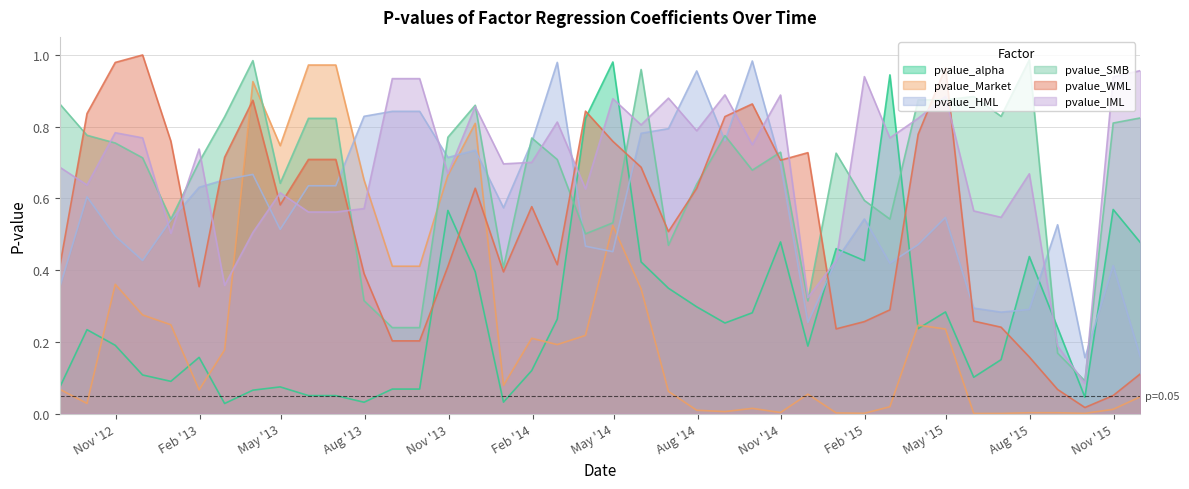

Which series has the largest range (max minus min)?

pvalue_WML